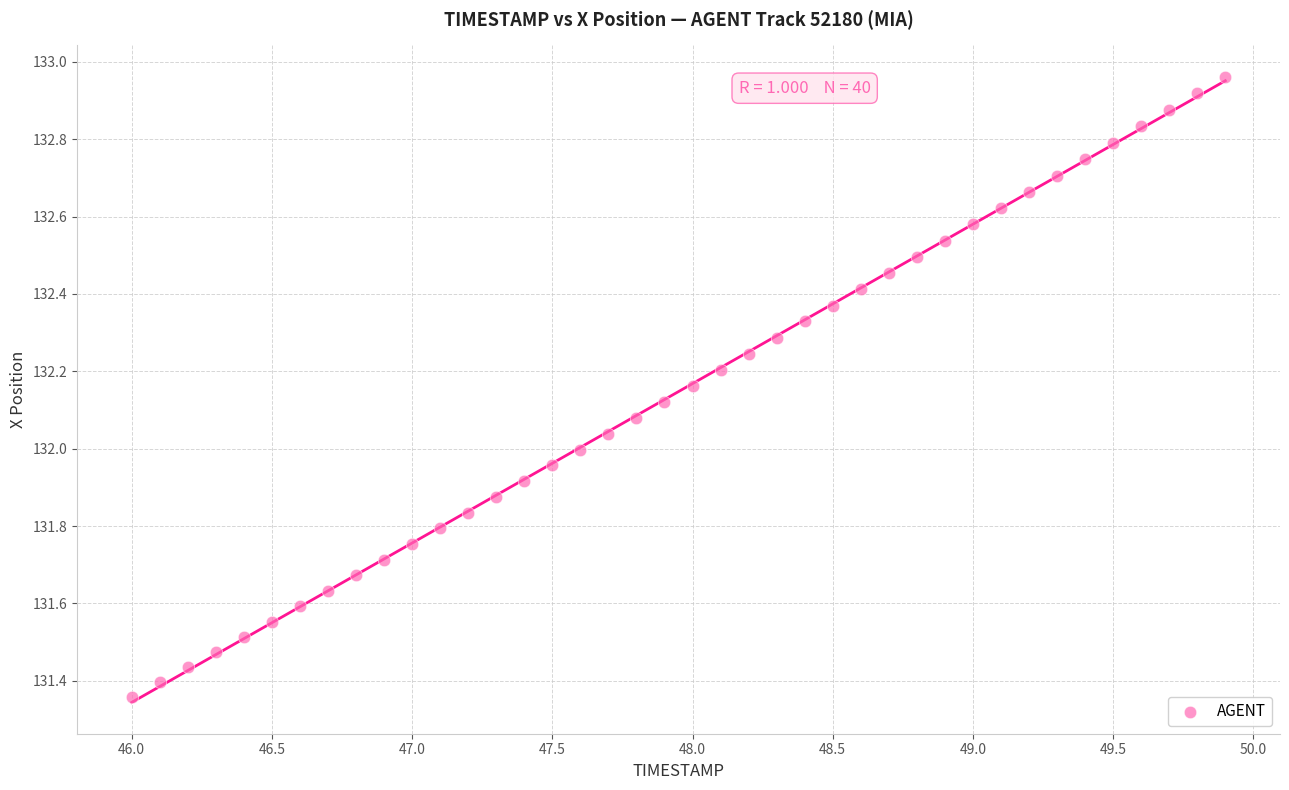

What is the range of Y values (max minus min)?

1.6